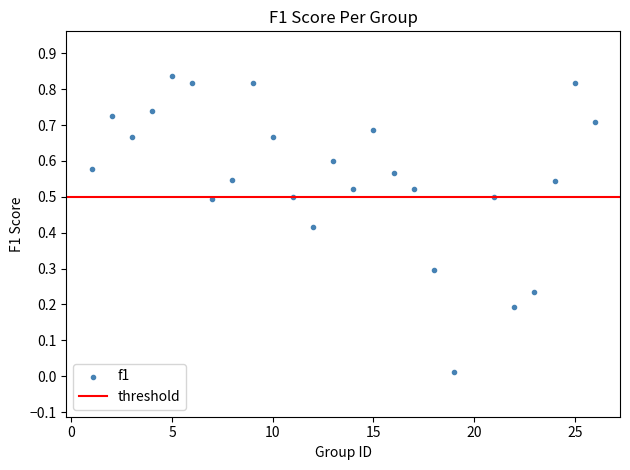

What is the range of X values (max minus min)?

25.0